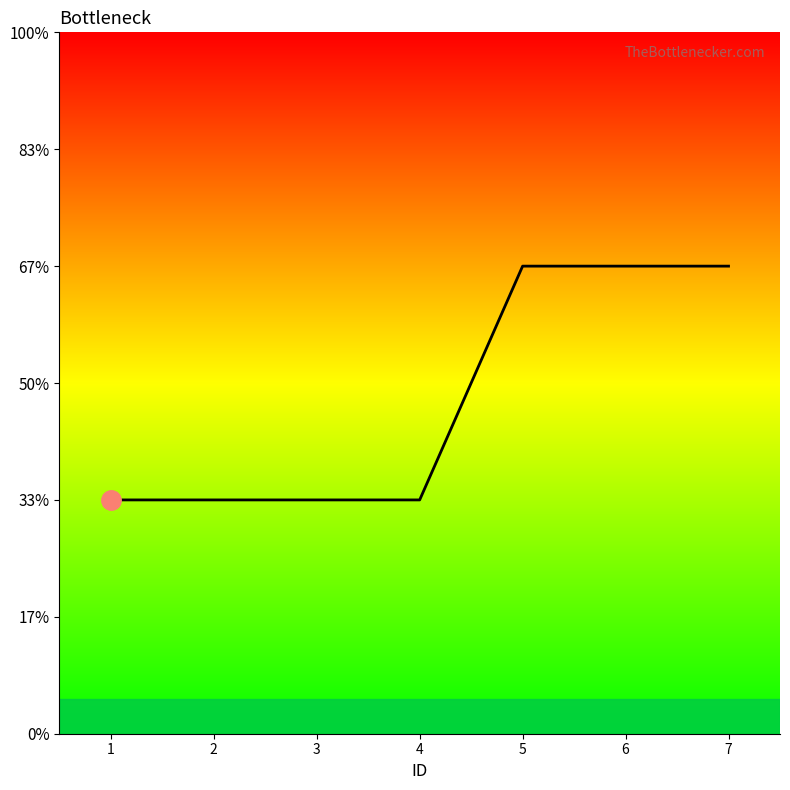

The chart shows a value of 1 at 1. True or false?

False